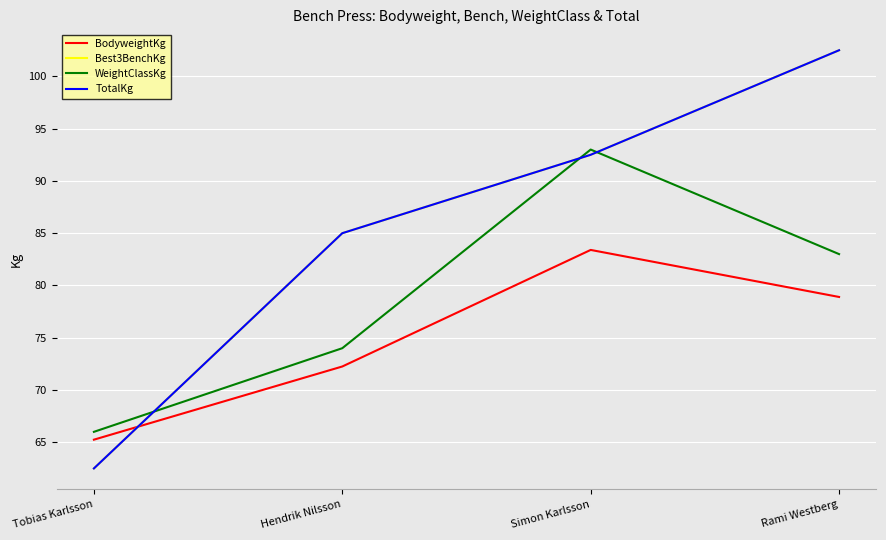

Does the chart have visible grid lines?

Yes